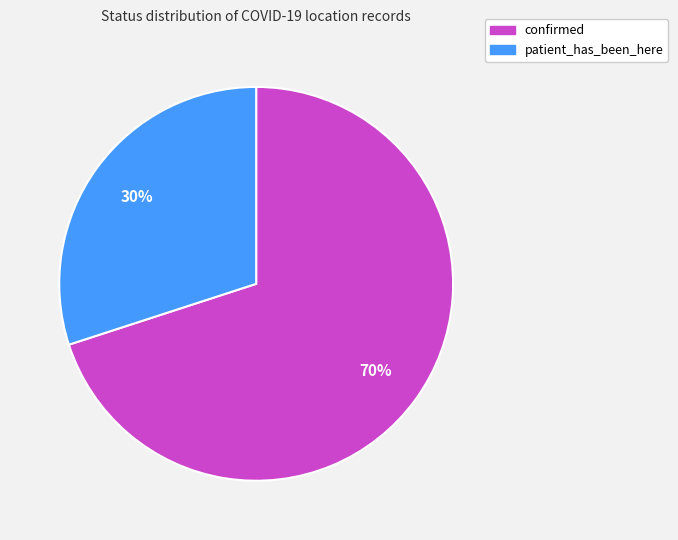

To the nearest percent, what is the average slice percentage?

50%